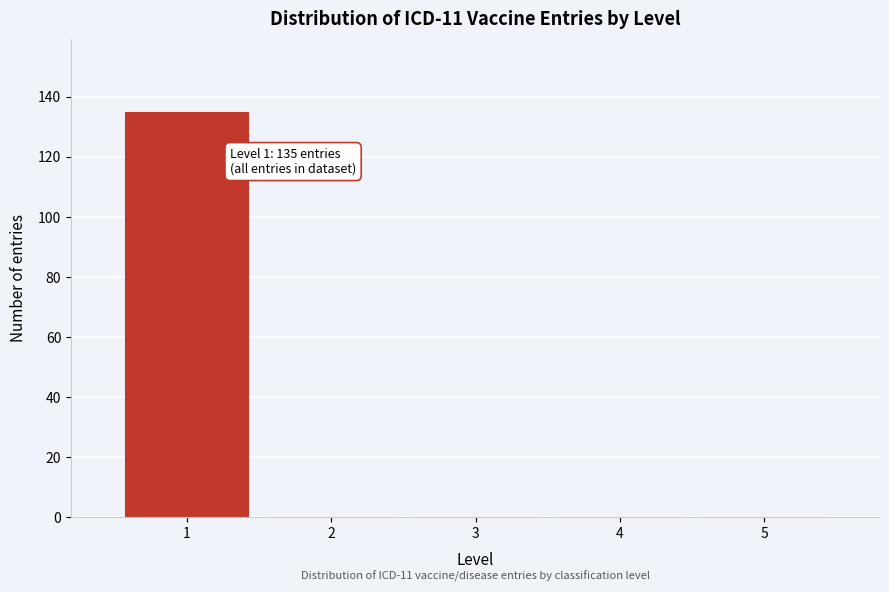

Which range on the x-axis has the tallest bar?

0.5 to 1.5